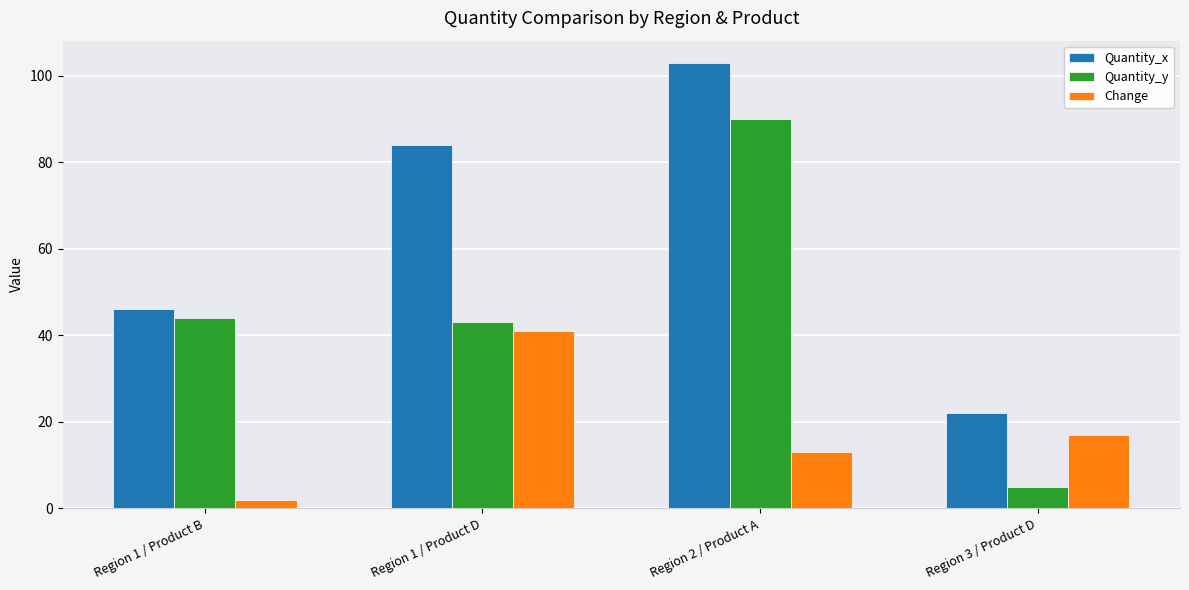

At which category is the sum across all series the highest?

Region 2 / Product A